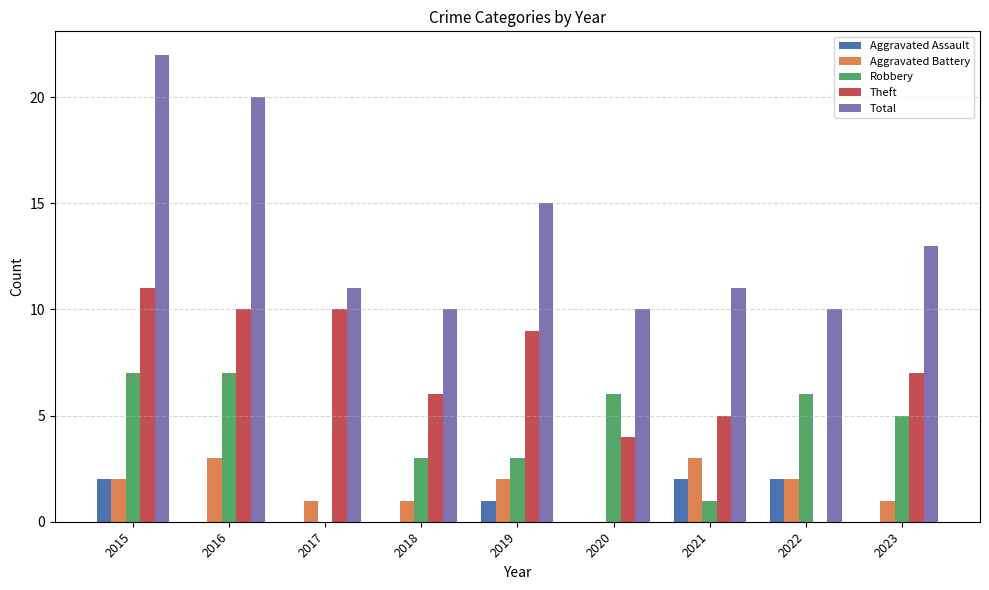

Are the bars horizontal?

No